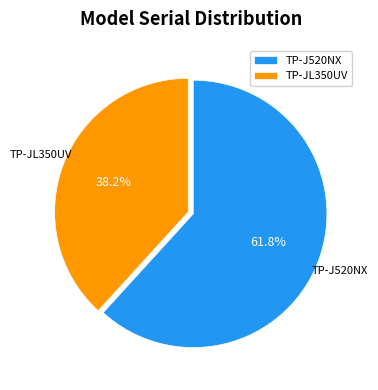

How many segments does this pie chart have?

2